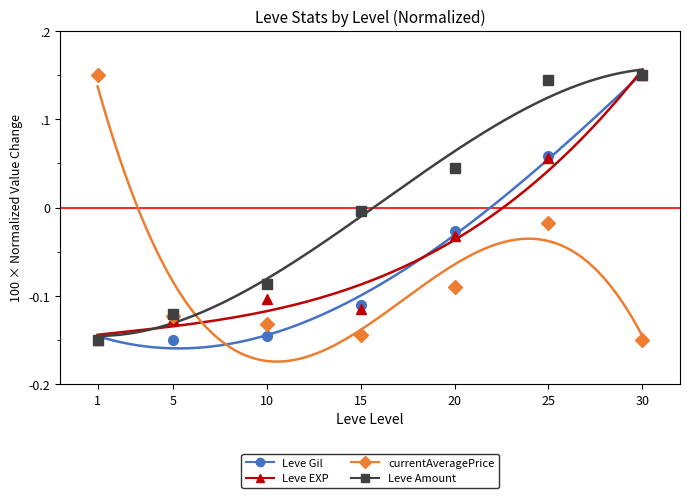

At which category is the sum across all series the highest?

30